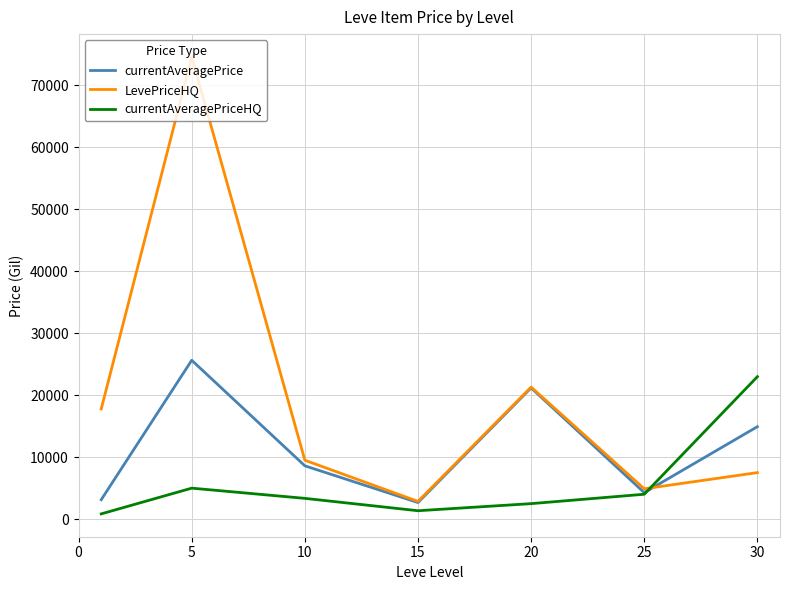

What is the lowest value of the currentAveragePrice series?

2676.8